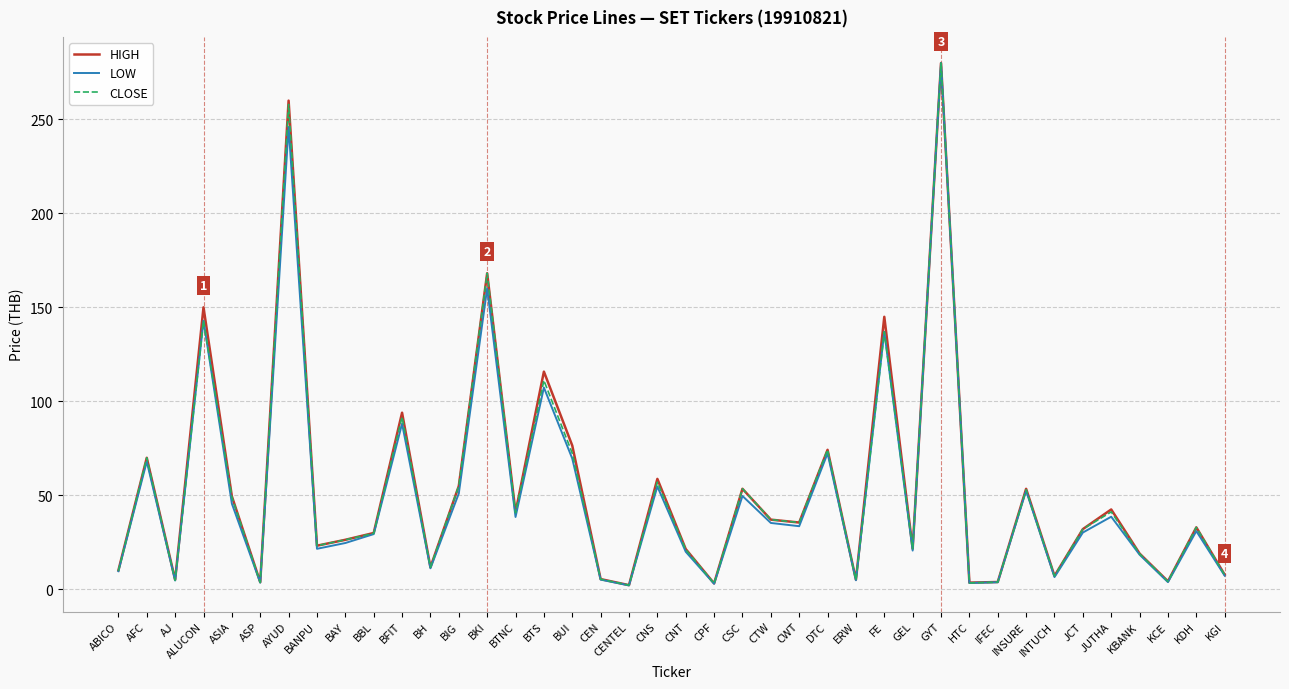

Where is the first local minimum for HIGH?

AJ